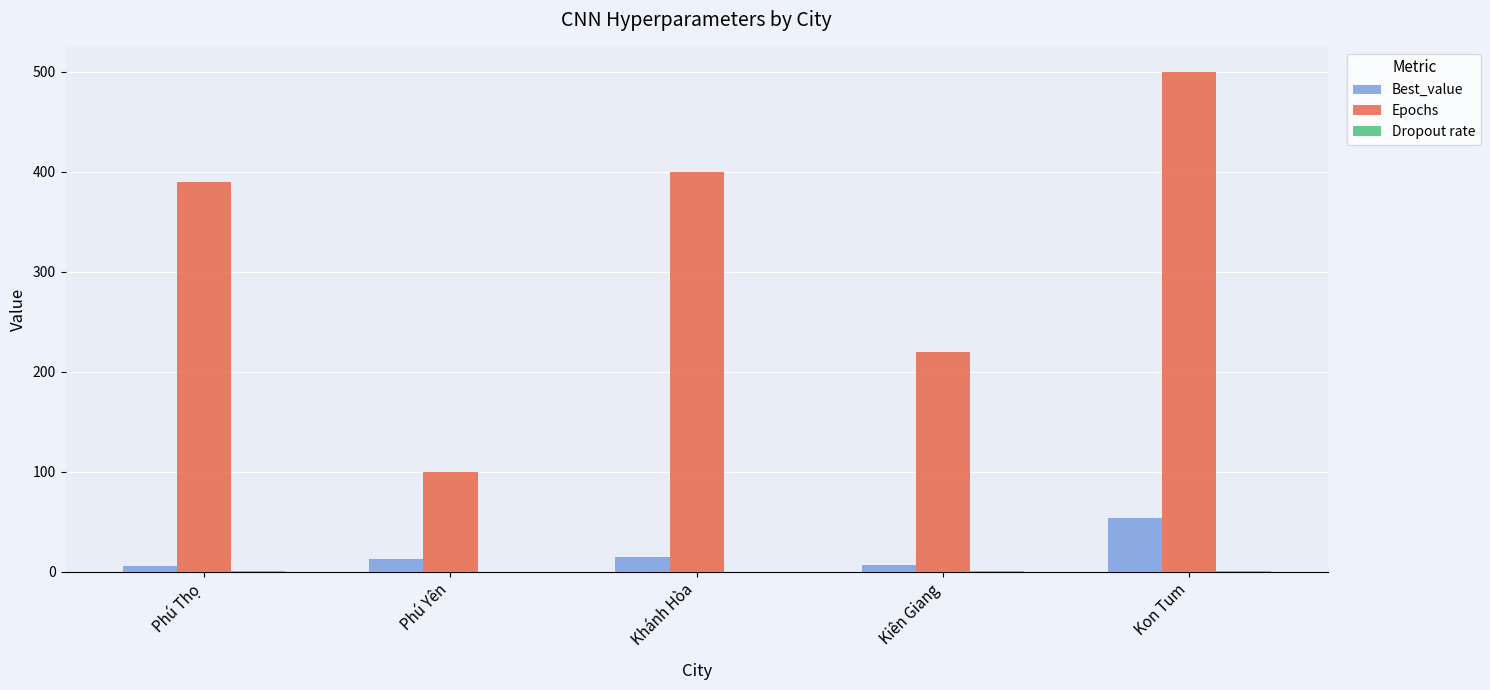

Which series changed the most between Phú Thọ and Phú Yên?

Epochs